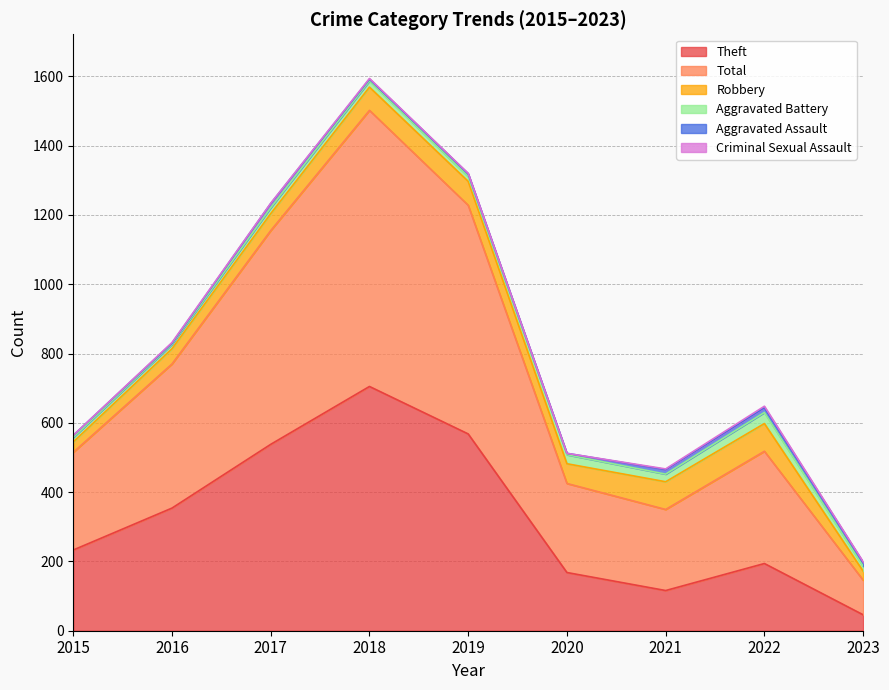

At how many categories does at least one series exceed 721?

1